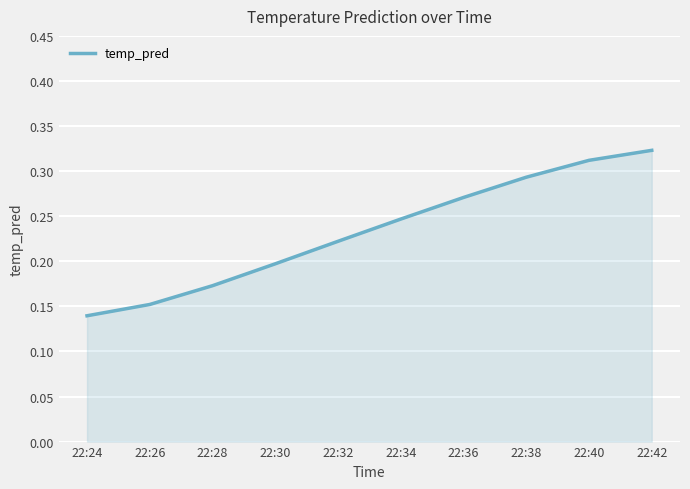

Between 22:32 and 22:38, which is larger?

22:38